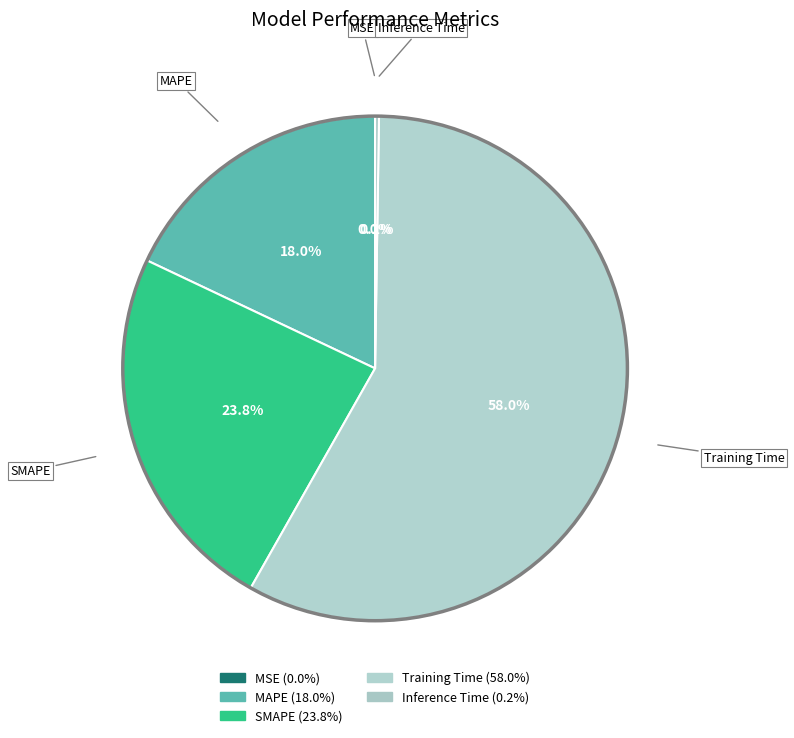

Which category has the smallest portion of the pie?

MSE